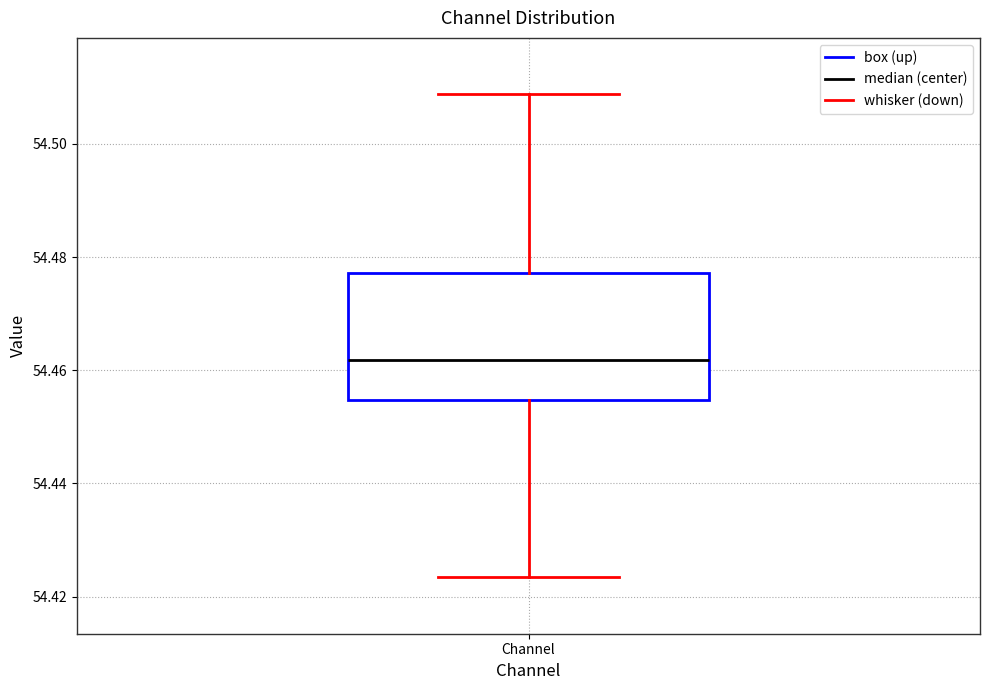

Read this box plot against the y-axis: the position of the median line, the range covered by the box, and the ends of both whiskers. The values are not printed on the chart, so give them approximately, as read against the axis.

median 54.462, box 54.454 to 54.478, whiskers 54.424 to 54.508